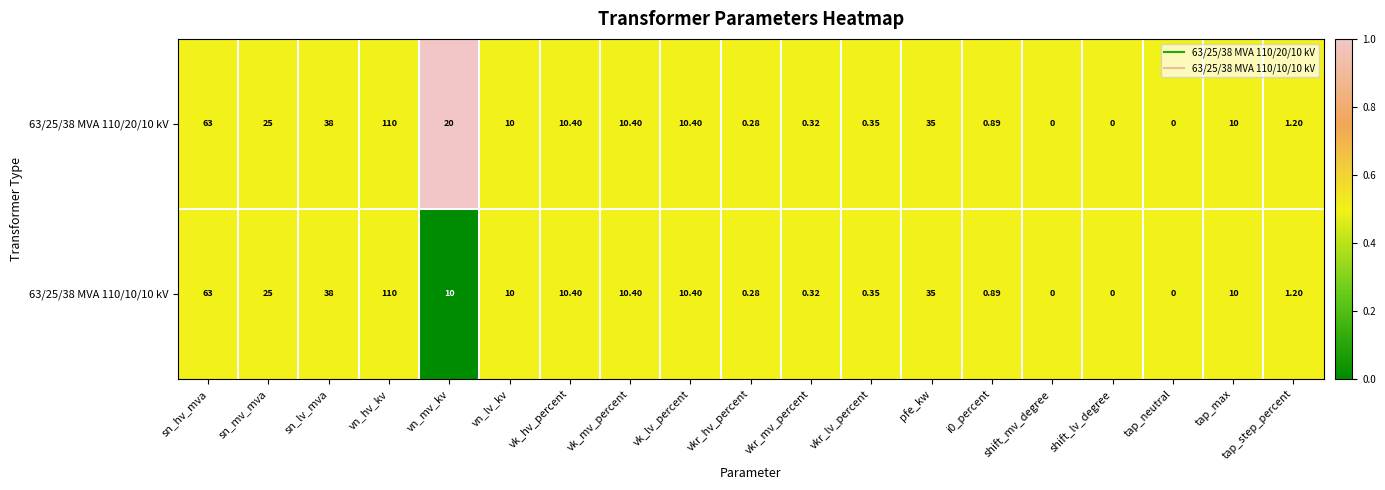

Which label corresponds to the largest value in the chart?

vn_hv_kv